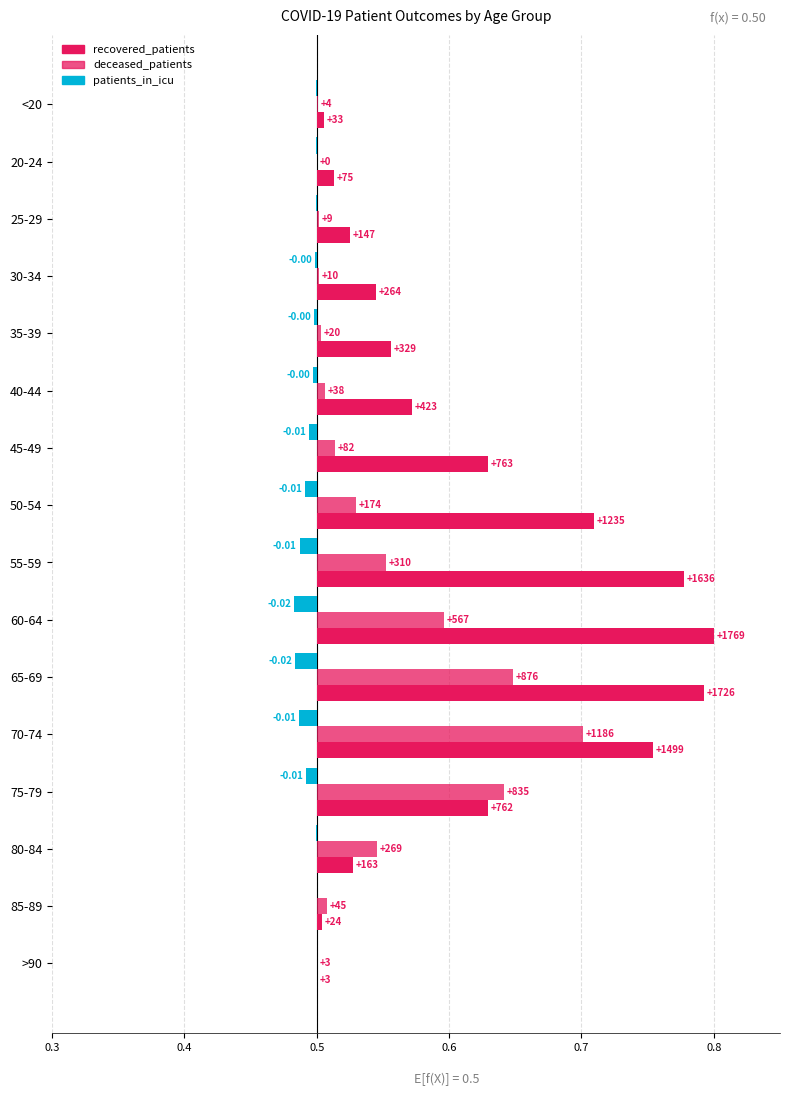

Which series has the largest total across all categories?

recovered_patients